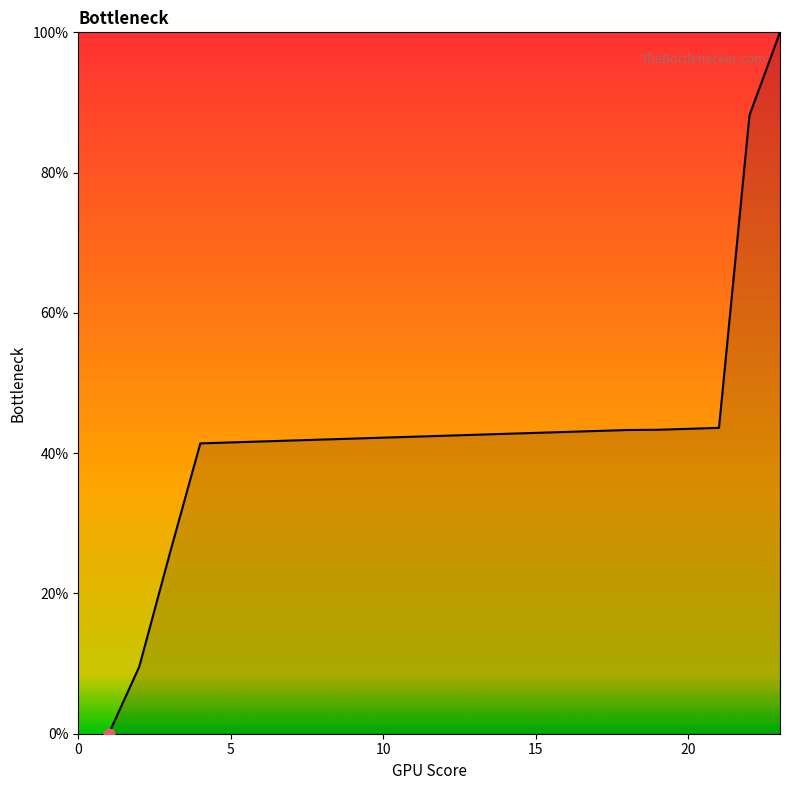

What is the difference between the maximum and minimum values?

100.0